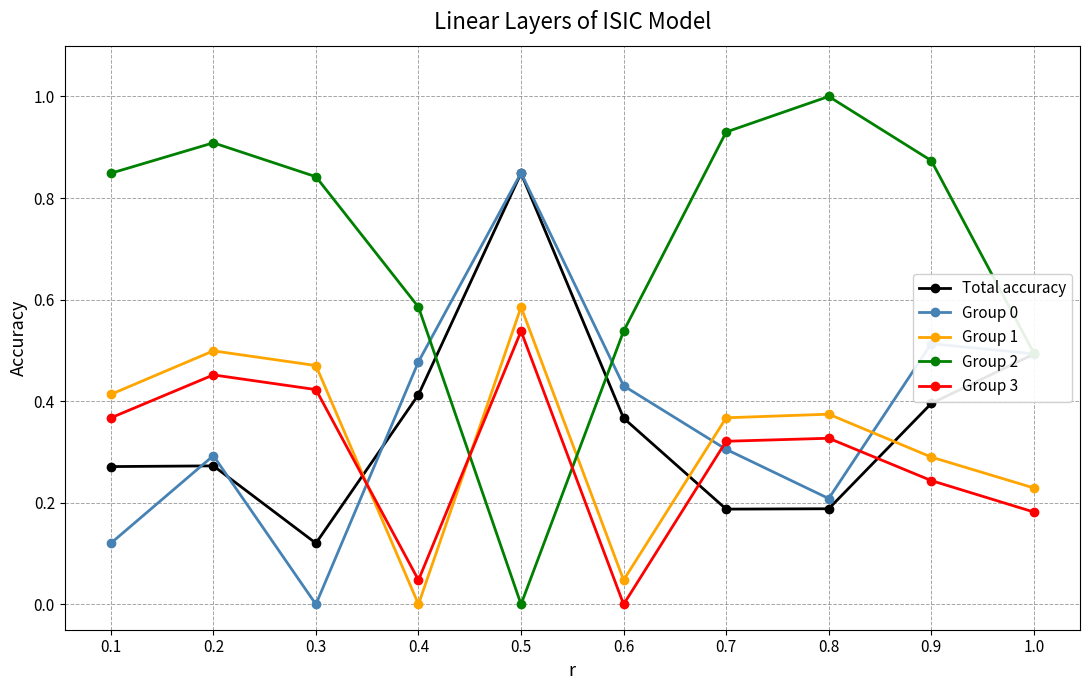

True or false: Group 3 and Group 1 cross at least once.

True